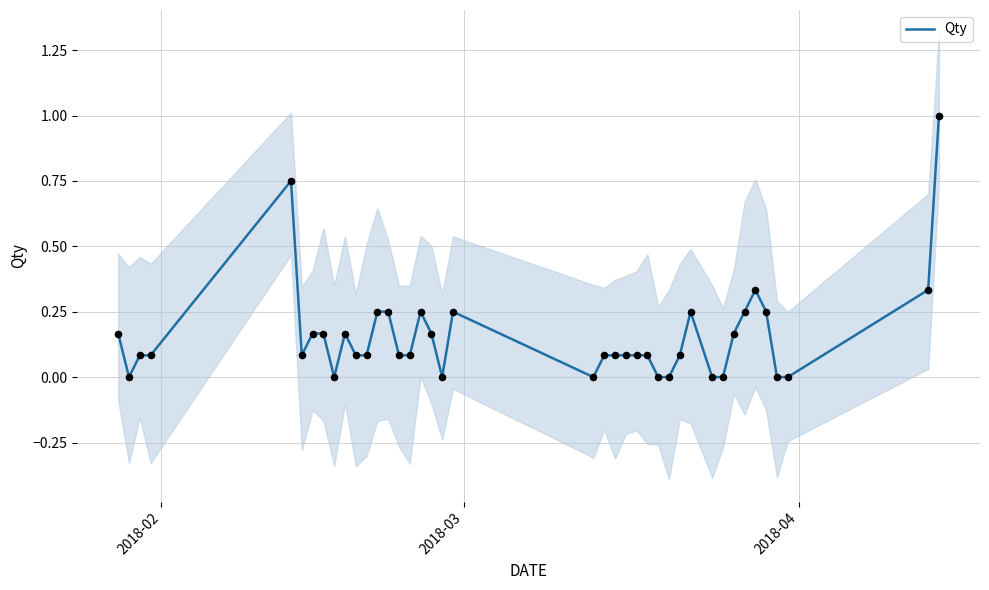

What is the maximum value for Qty?

1.0